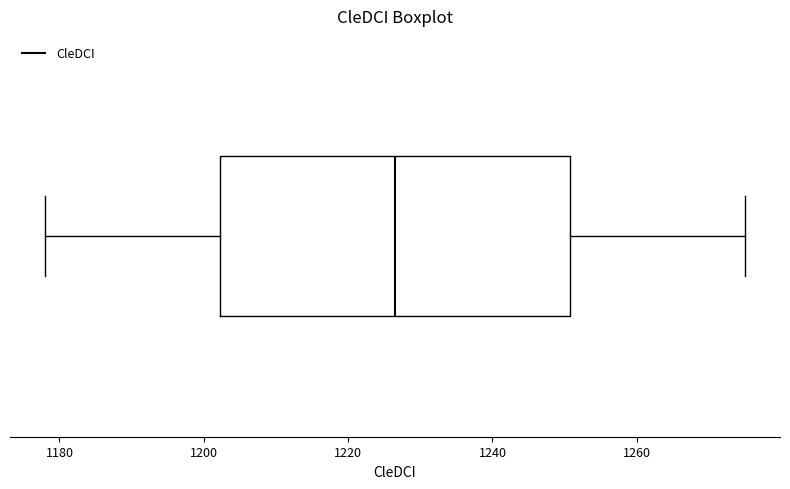

Transcribe this box plot: give where the median line is, the range the box spans, and where the two whiskers end, as read against the x-axis. The values are not printed on the chart, so give them approximately, as read against the axis.

median 1226, box 1202 to 1250, whiskers 1178 to 1276